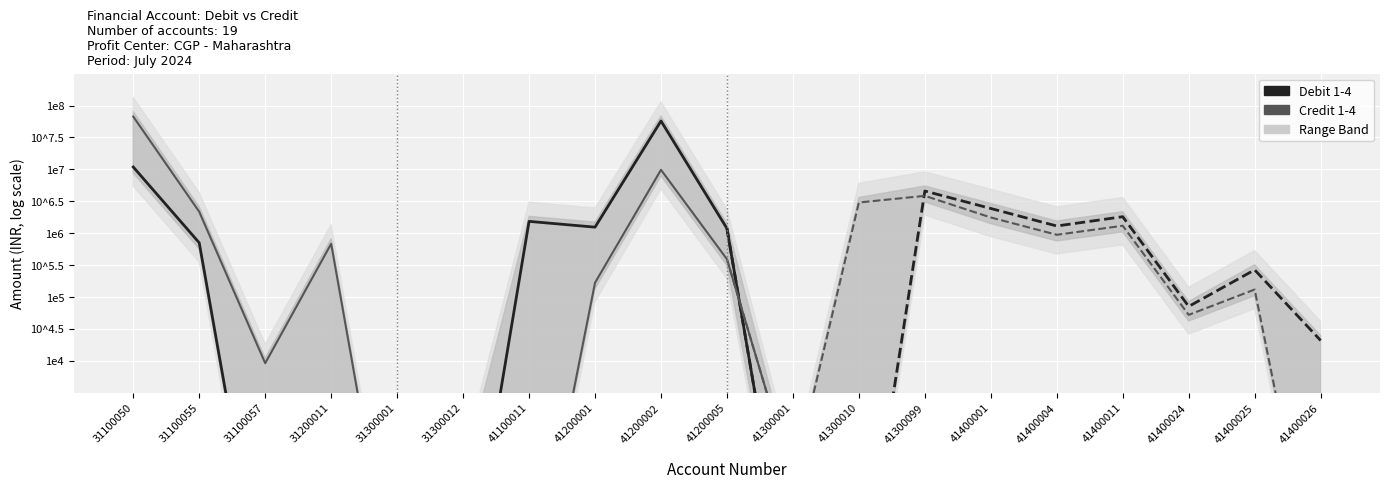

True or false: Credit 1-4 and Debit 1-4 cross at least once.

True